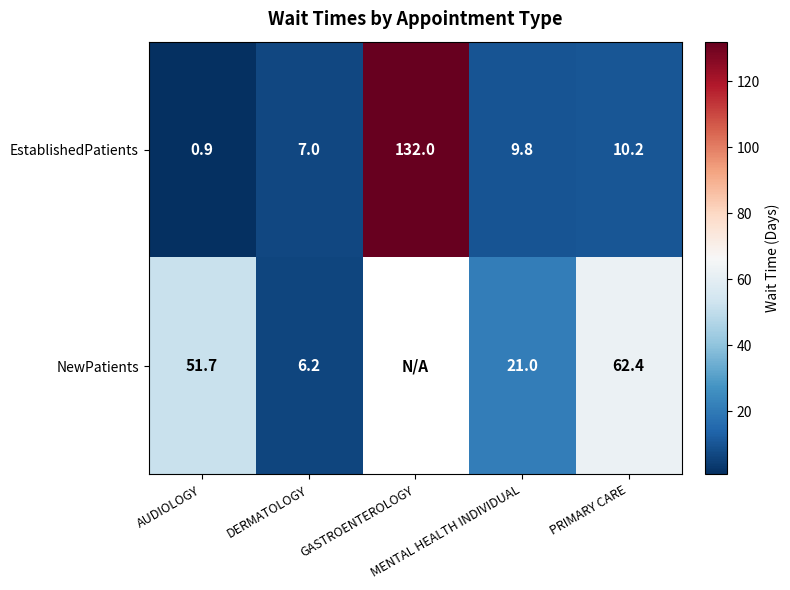

What is the difference between the EstablishedPatients values at DERMATOLOGY and PRIMARY CARE?

3.2